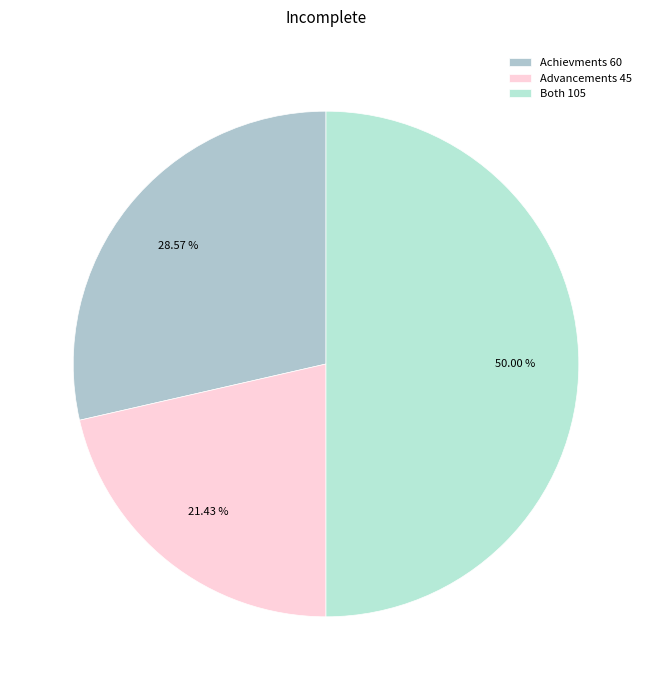

What is the change in value from Achievments to Advancements?

-15